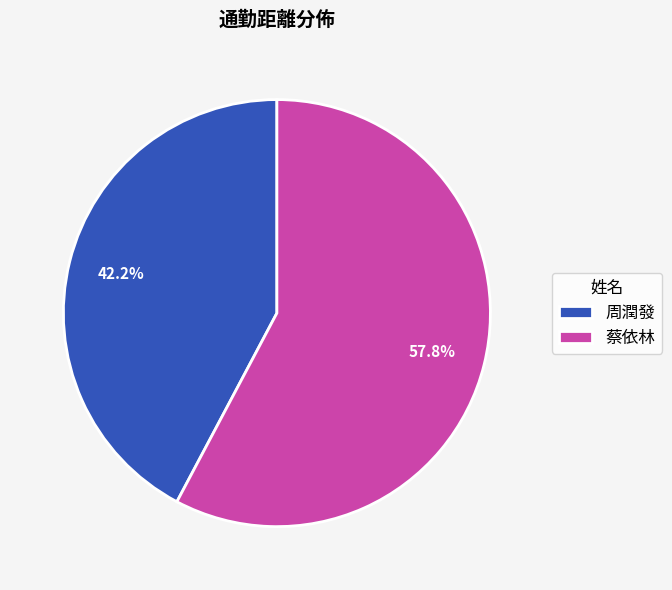

Which slice is the largest?

蔡依林